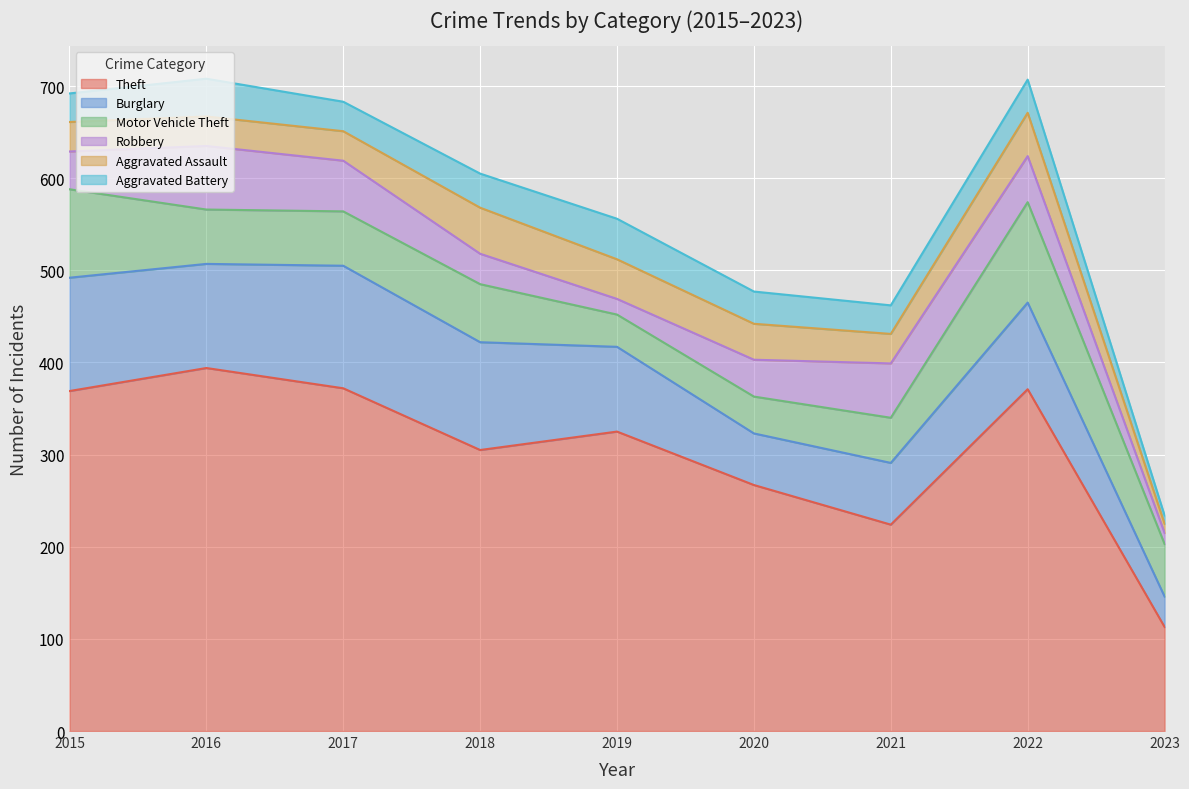

True or false: Aggravated Assault and Theft cross at least once.

False